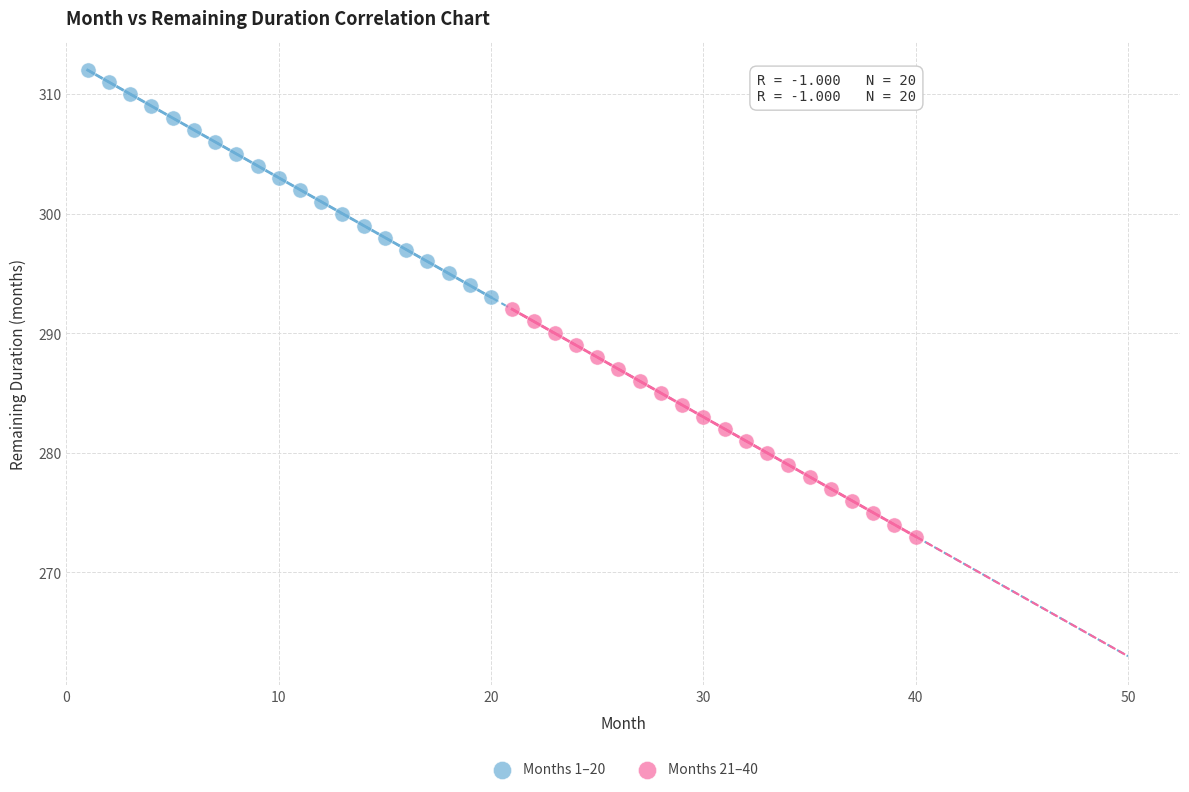

Which series reaches the minimum Y coordinate?

Months 21–40